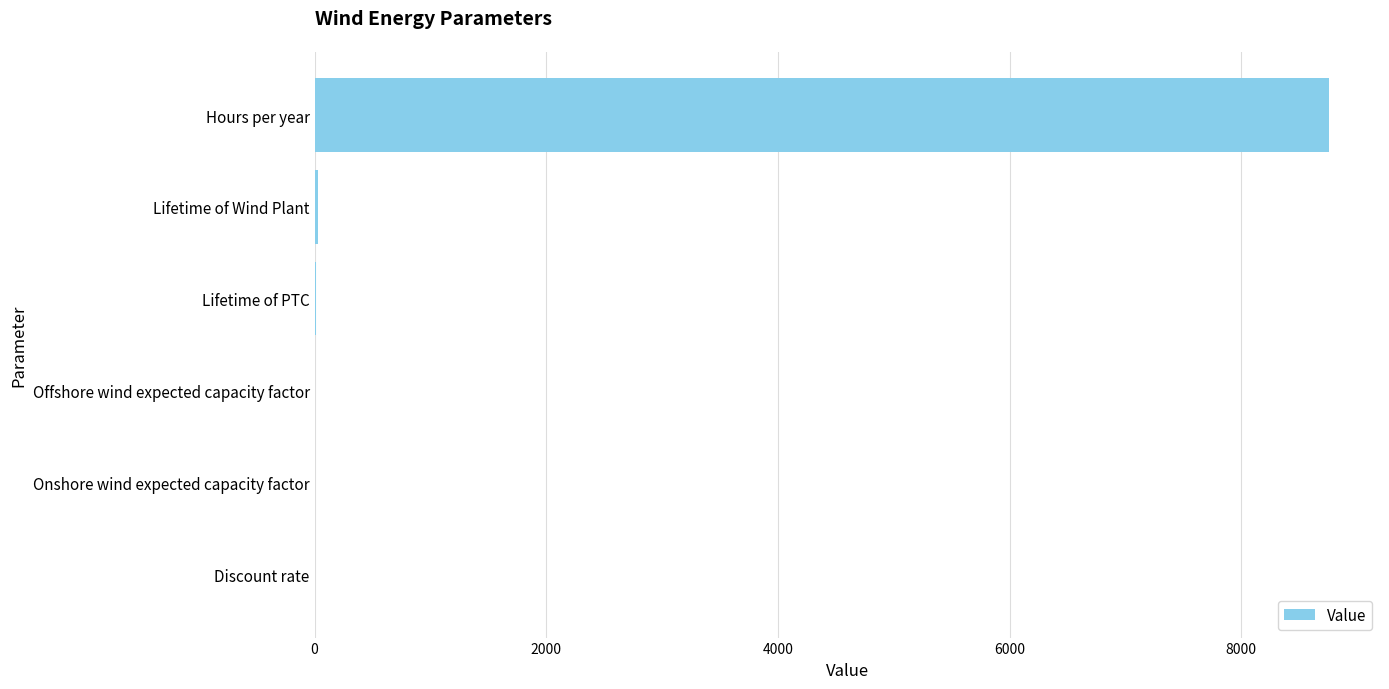

Are the bars grouped side by side (vs. stacked)?

No